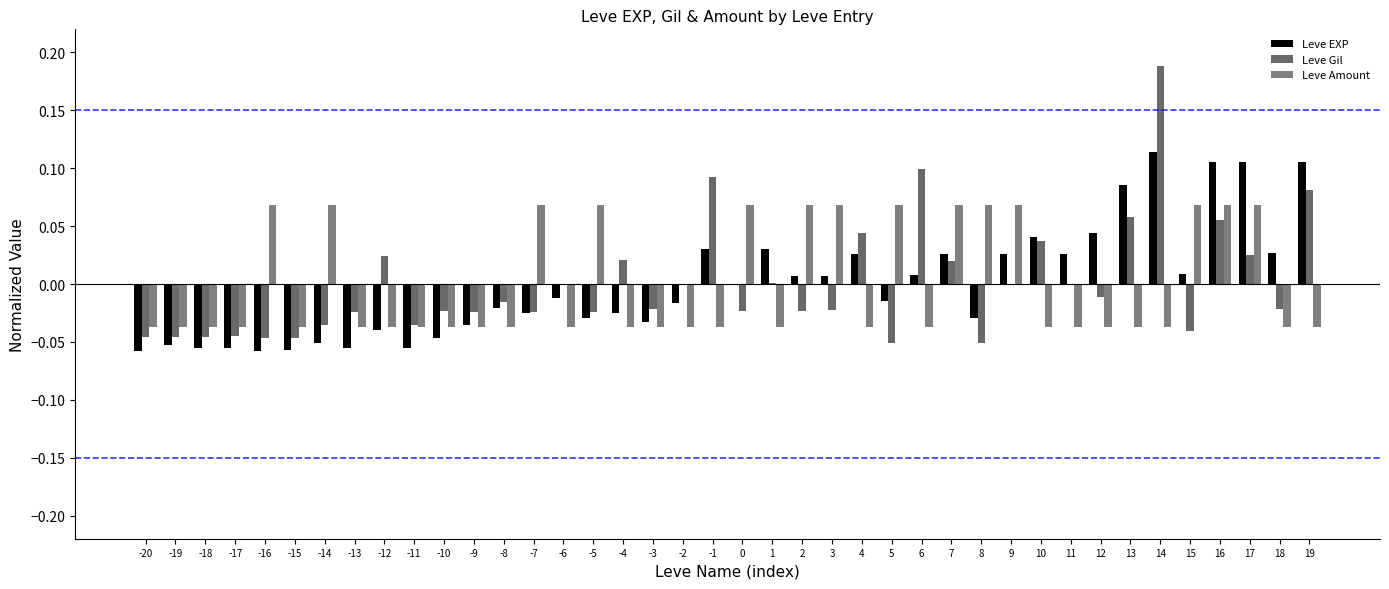

Are the bars grouped side by side (vs. stacked)?

Yes